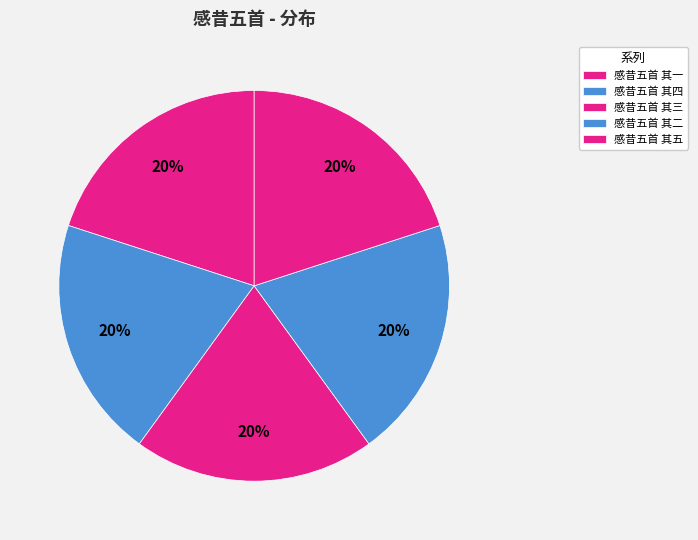

To the nearest percent, what is the average slice percentage?

20%